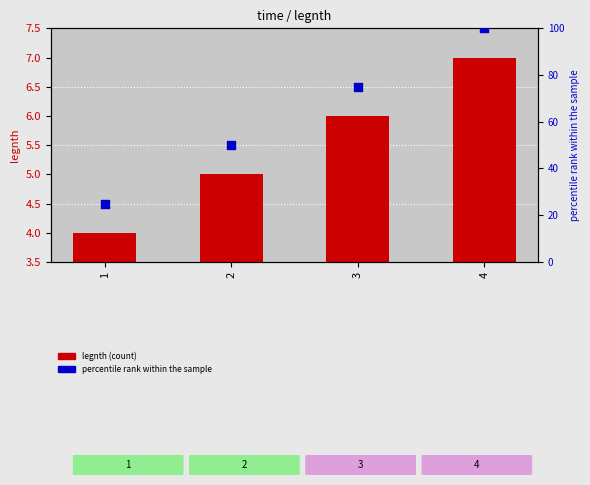

At how many categories does at least one series exceed 54?

2